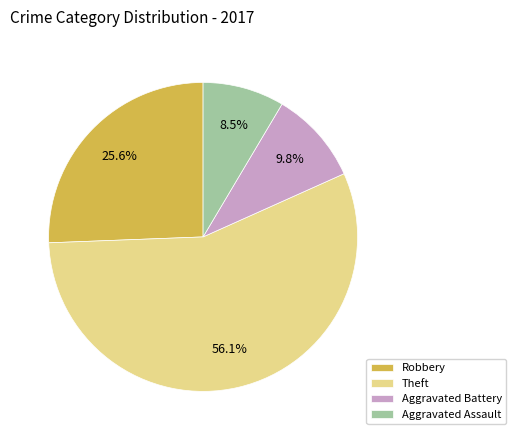

Is there a majority slice in this chart?

Yes